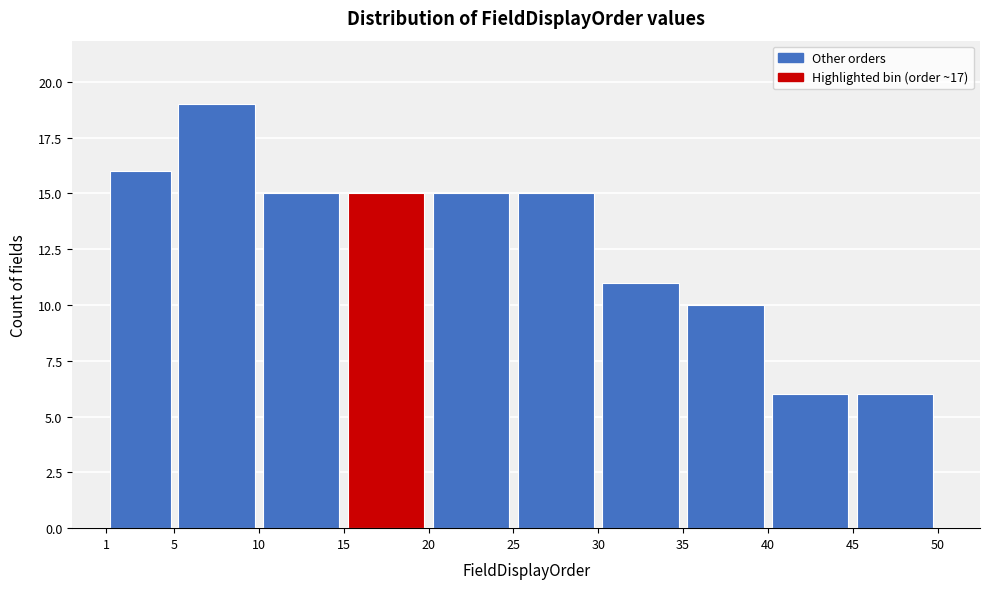

What is the height of the bar covering 5 to 10 on the x-axis? The values are not printed on the chart, so give them approximately, as read against the axis.

19